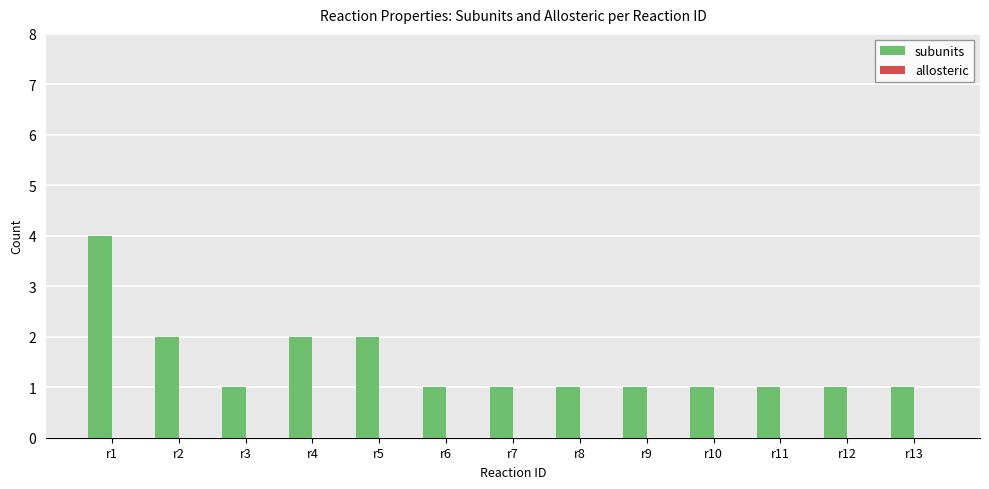

Reading left to right, what are all the values shown in this chart?

r1=4	r2=2	r3=1	r4=2	r5=2	r6=1	r7=1	r8=1	r9=1	r10=1	r11=1	r12=1	r13=1